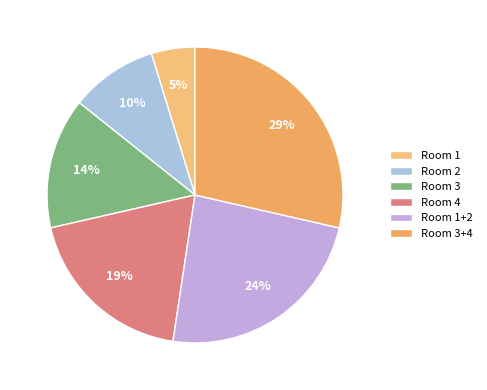

What percentage do Room 3 and Room 2 together represent?

23.8%